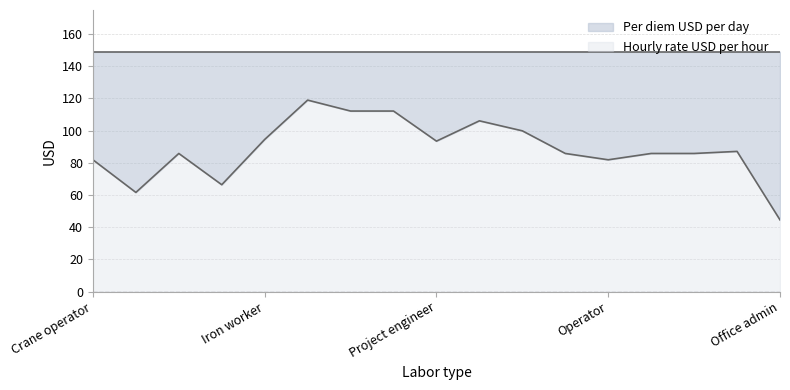

How many points are higher than both their immediate neighbors (excluding endpoints)?

4